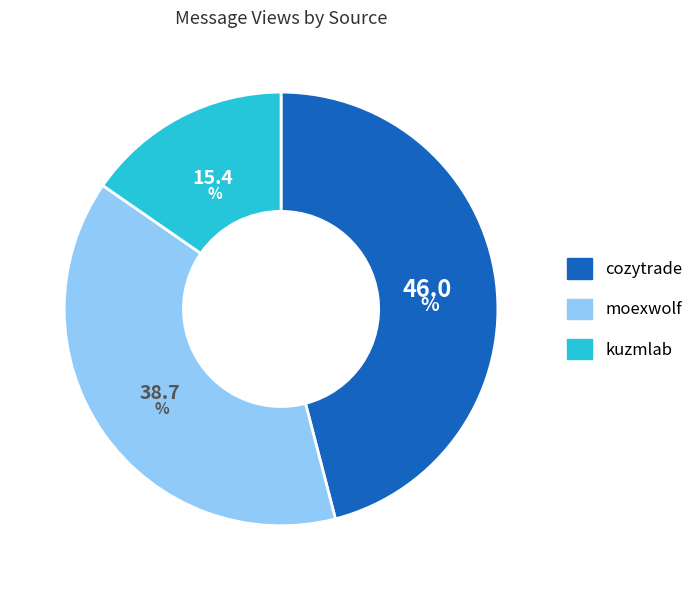

How many segments does this pie chart have?

3